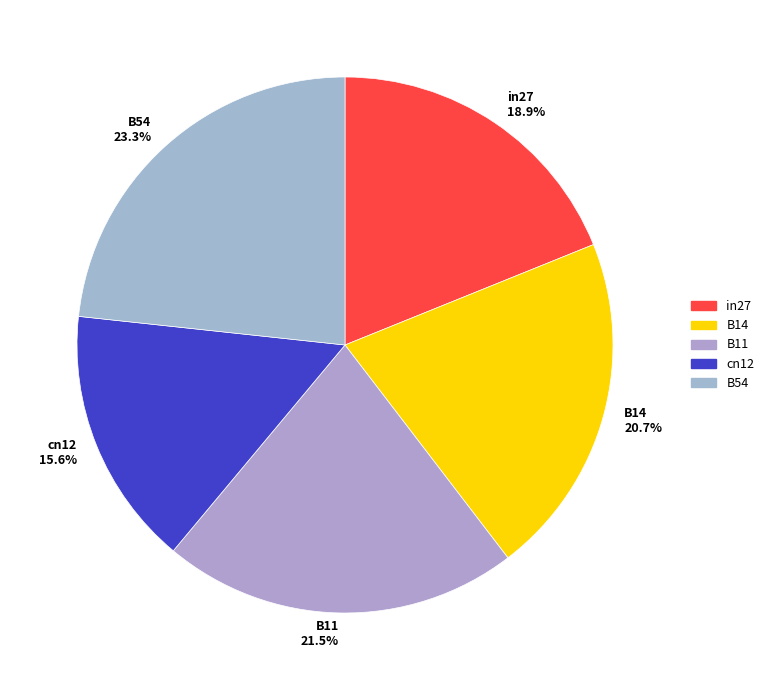

To the nearest percent, what portion does cn12 represent?

16%